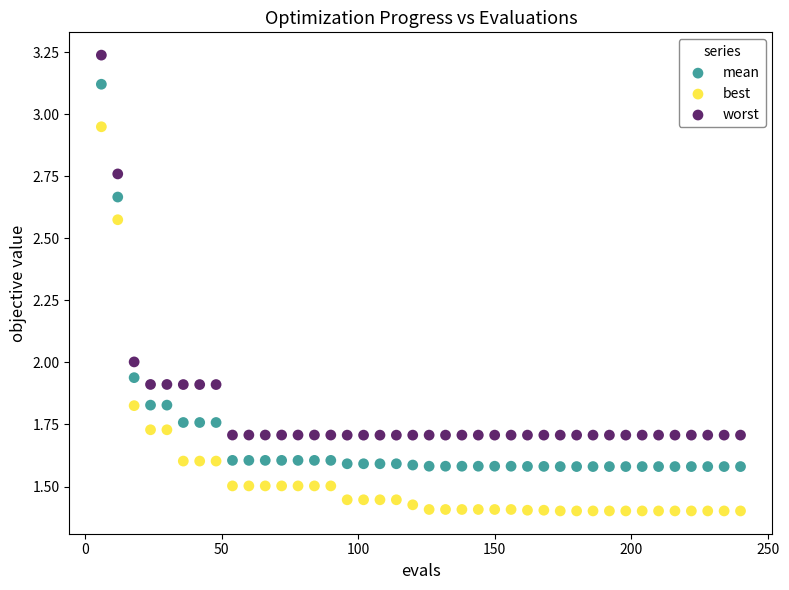

Which series has the largest Y range (max minus min)?

best